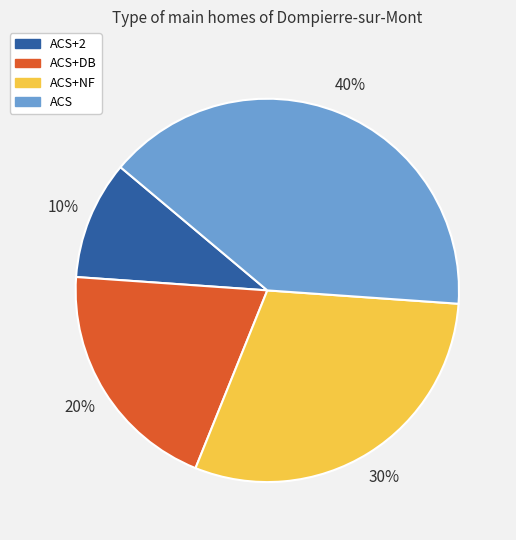

To the nearest percent, what is the difference between the largest and smallest slice percentages?

30%